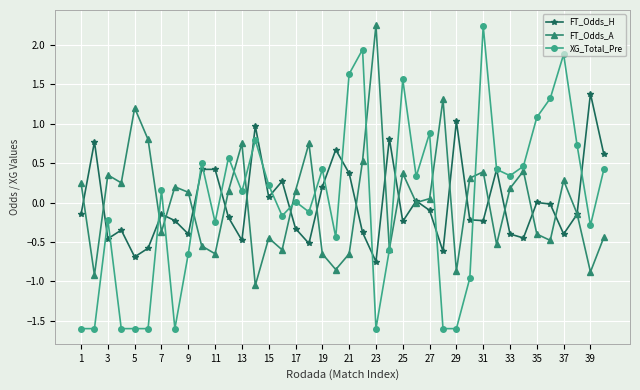

In FT_Odds_H, how many points are lower than both neighbors (excluding endpoints)?

12